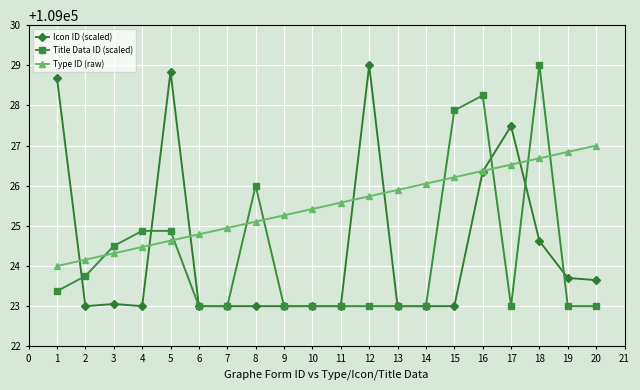

True or false: Icon ID (scaled) has more than 2 points higher than both neighbors.

True